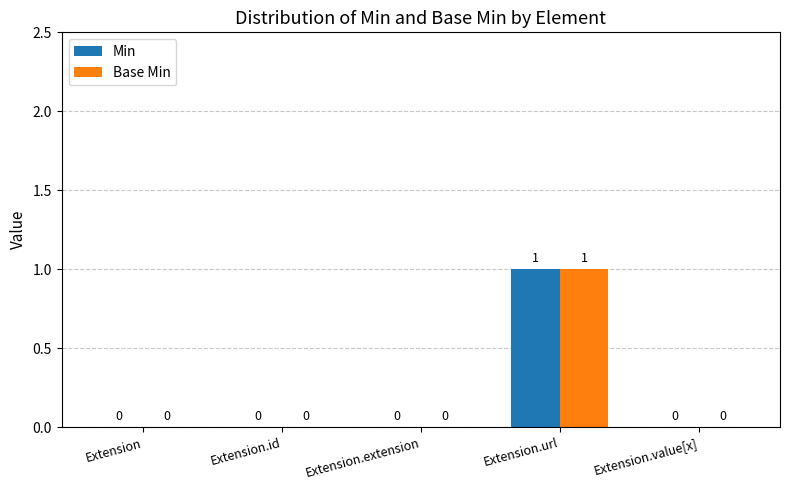

Reading left to right, transcribe all the data shown in this chart.

Min: 0	0	0	1	0
Base Min: 0	0	0	1	0